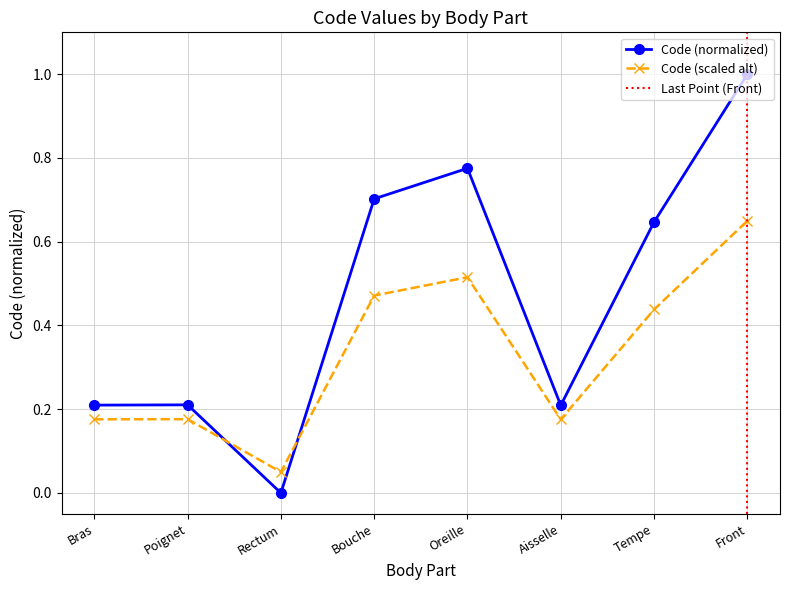

How many values are above zero?

7